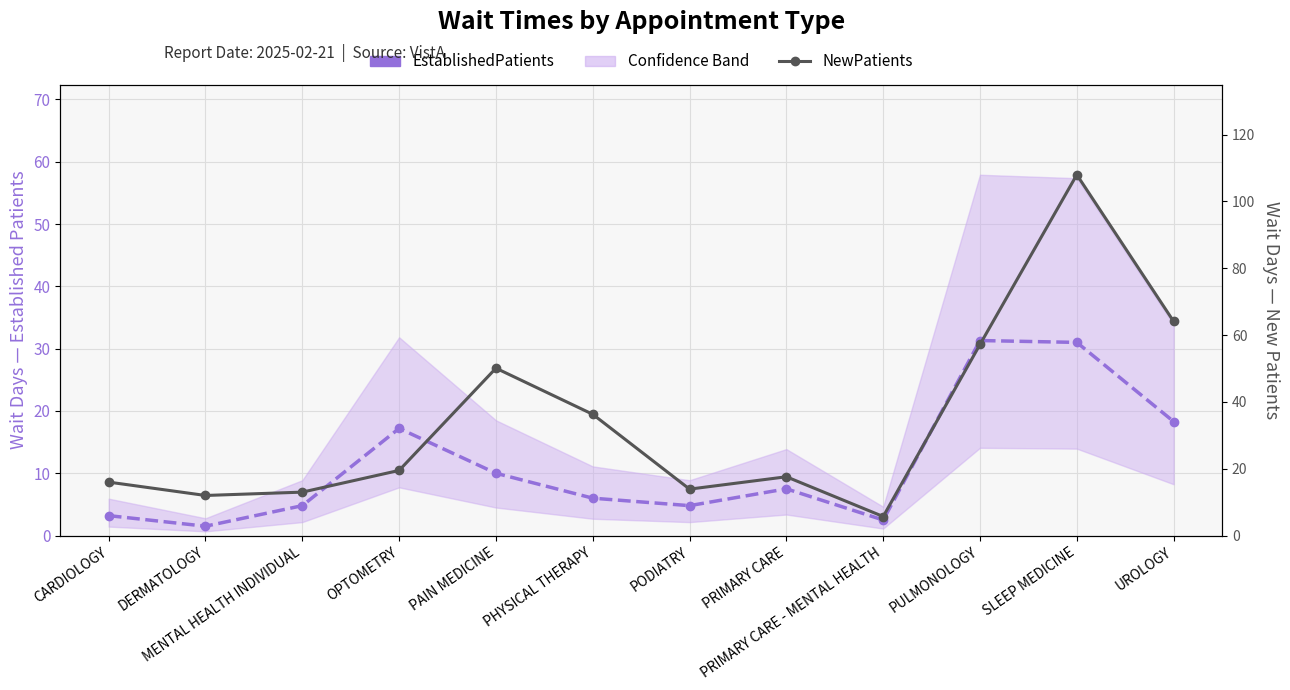

What is the difference between the maximum and second lowest values in the EstablishedPatients series?

28.8